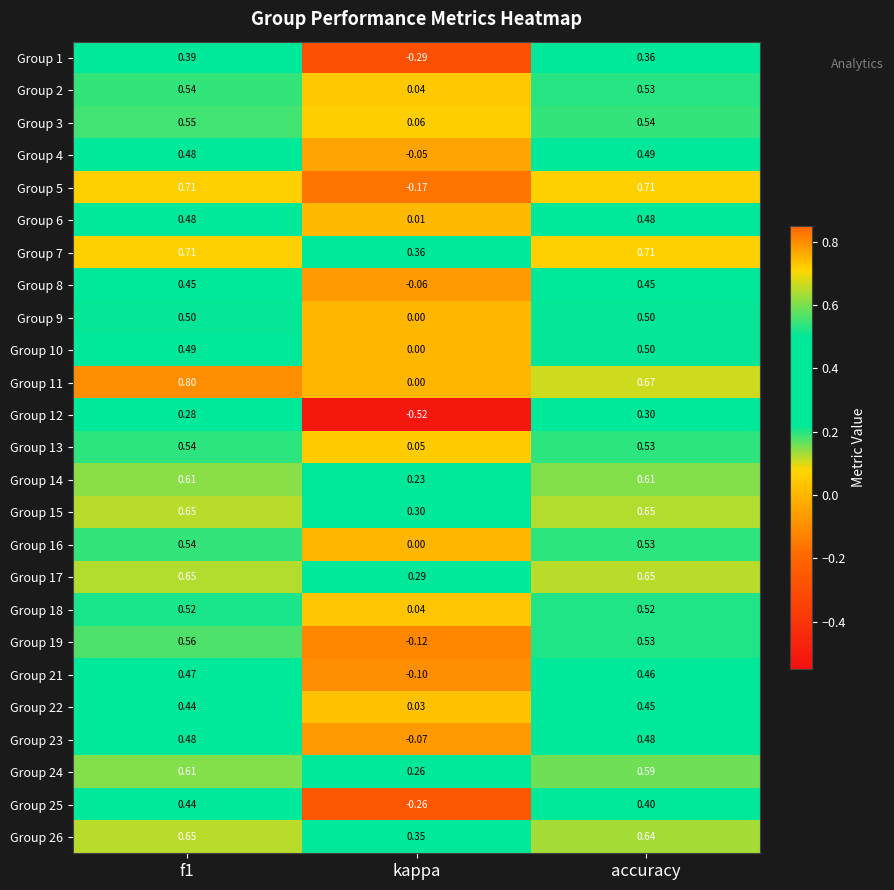

At which label is Group 16 closest to 0?

kappa